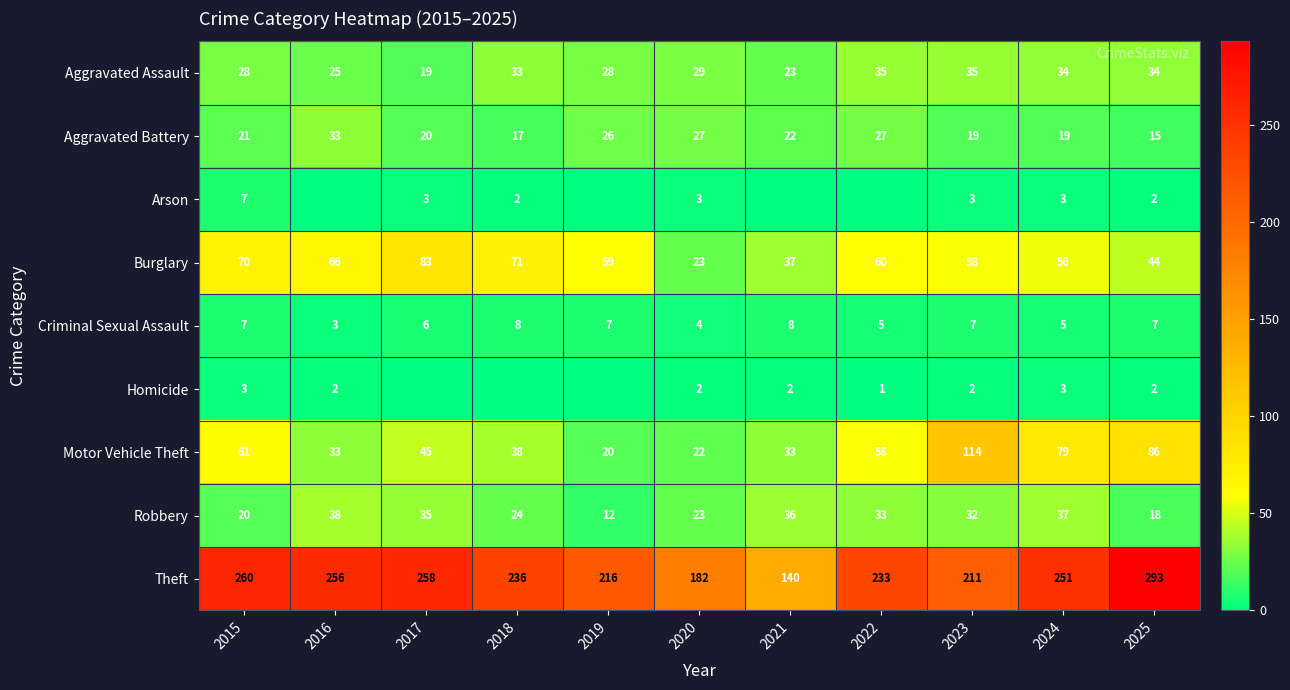

What is the lowest value of the Criminal Sexual Assault series?

3